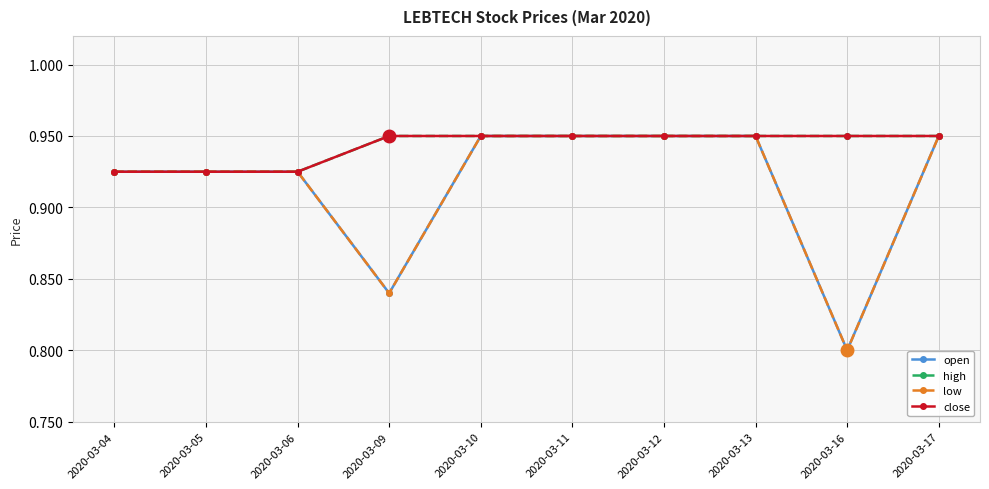

At which label is high closest to 0?

2020-03-04